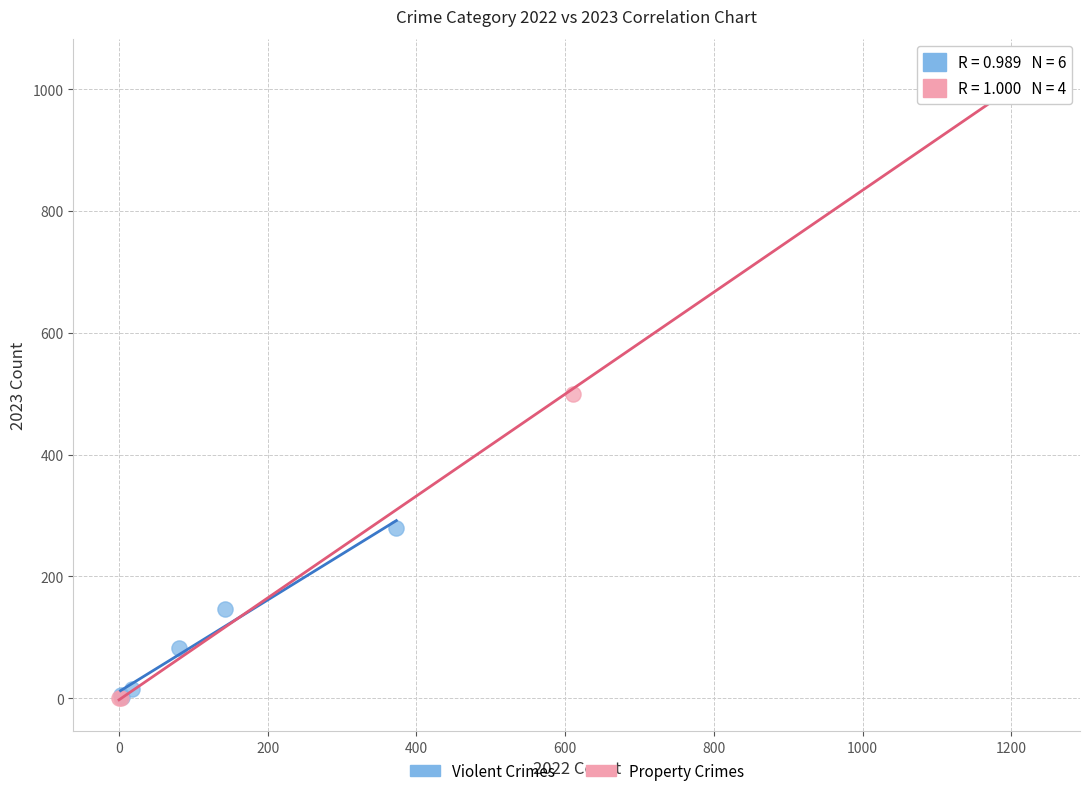

Which series has the largest Y range (max minus min)?

Property Crimes